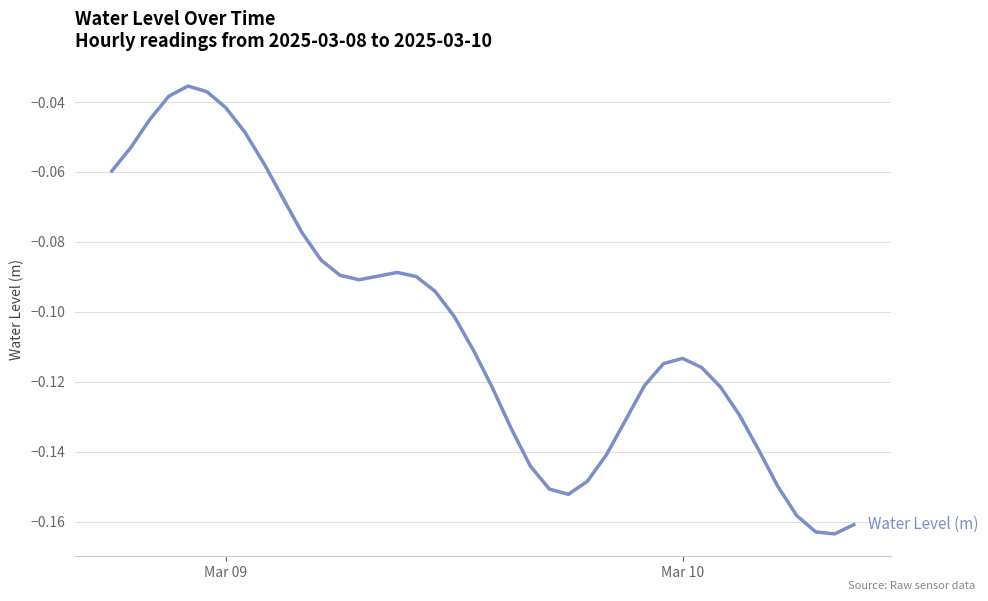

How many interior local peaks (higher than both neighbors) does the data have?

3